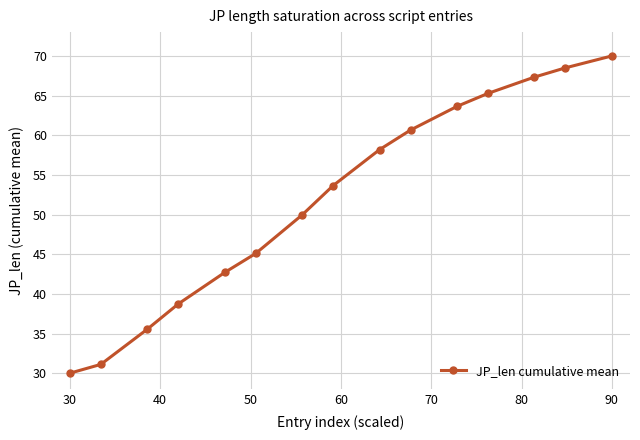

What is the maximum value shown in the chart?

70.0